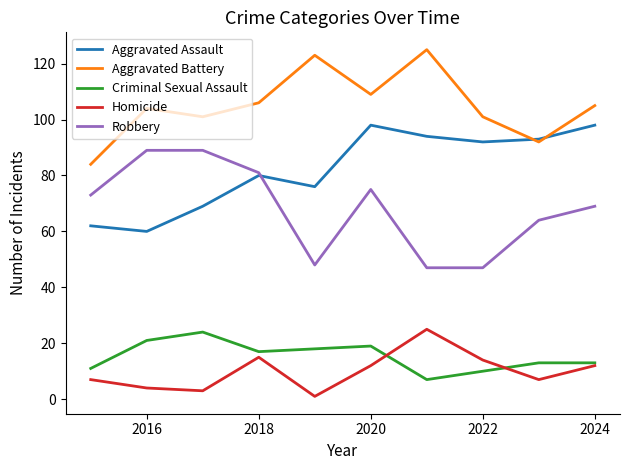

What is the maximum value shown in the chart?

125